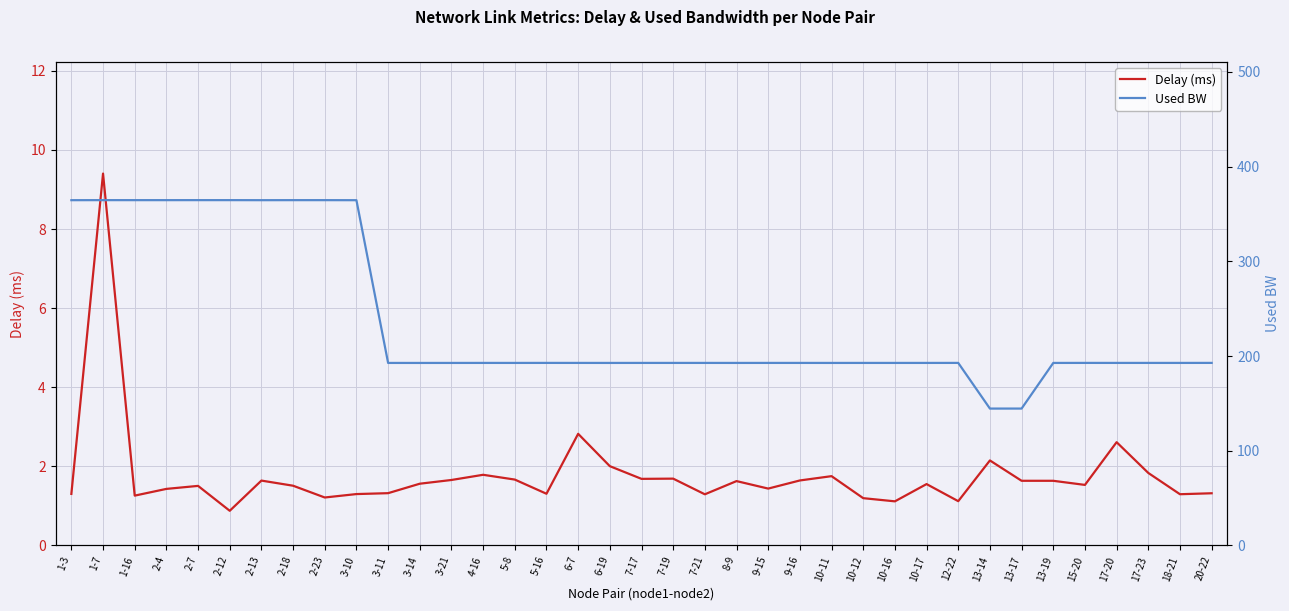

Rank the series by their maximum value, from highest to lowest.

Used BW, Delay (ms)